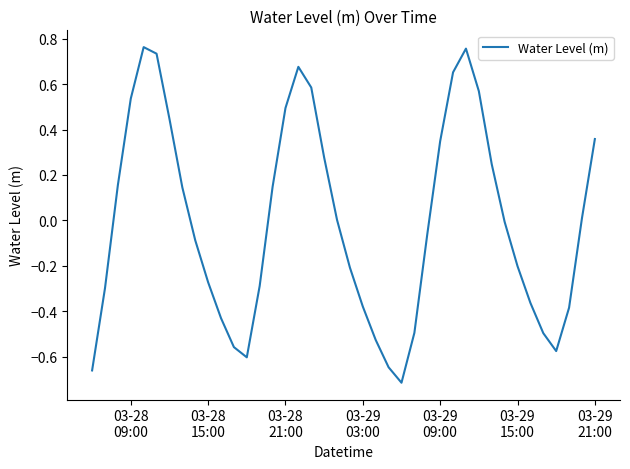

How many lines are shown in the chart?

1